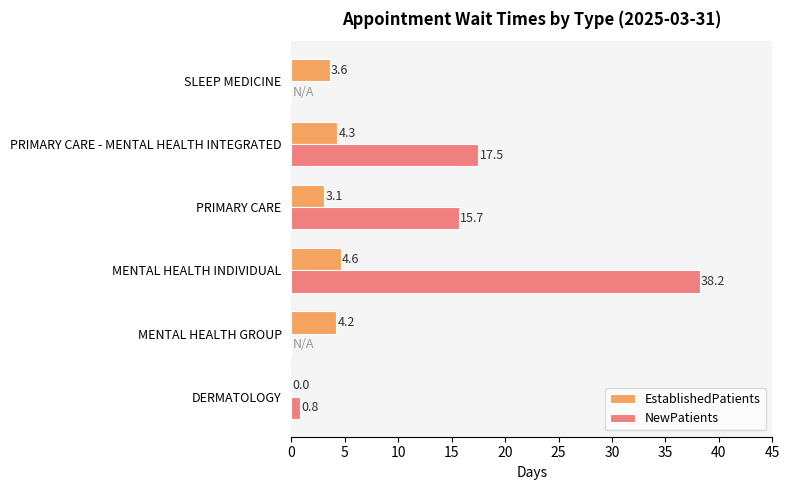

Which category has the highest value across all series?

MENTAL HEALTH INDIVIDUAL